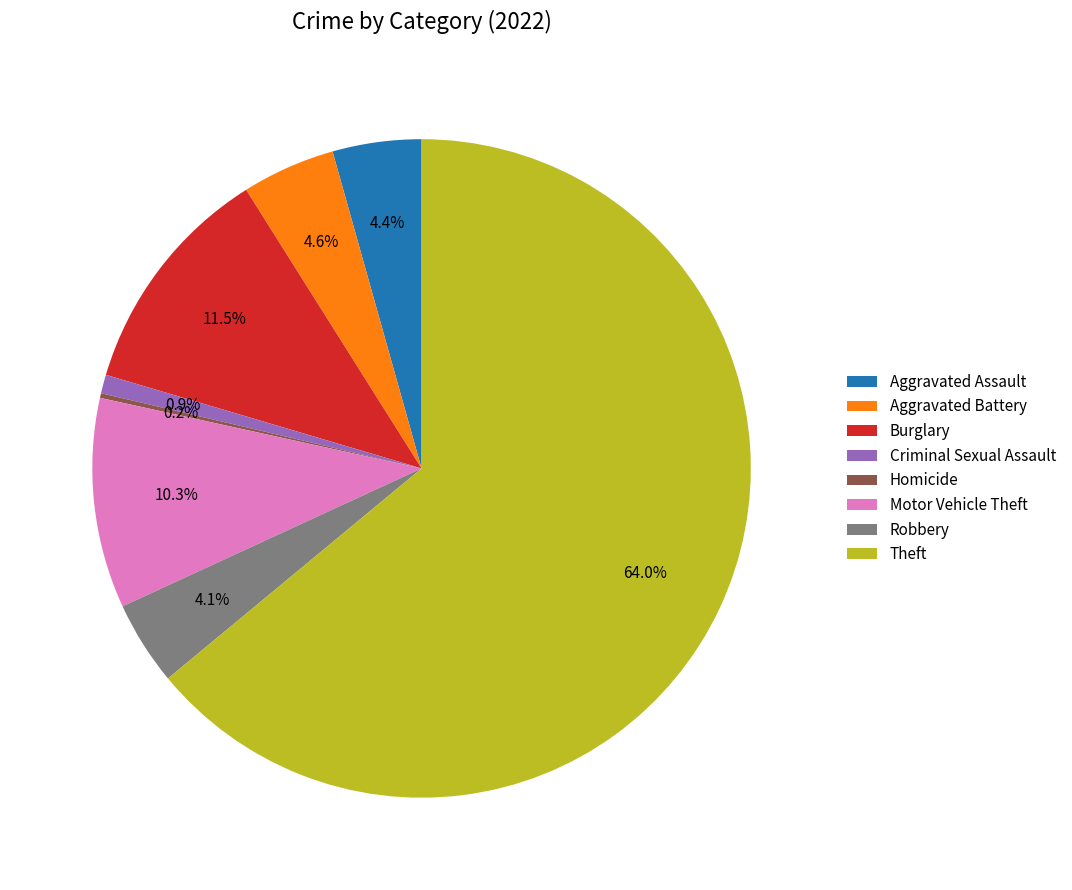

Does Theft account for over 50% of the chart?

Yes